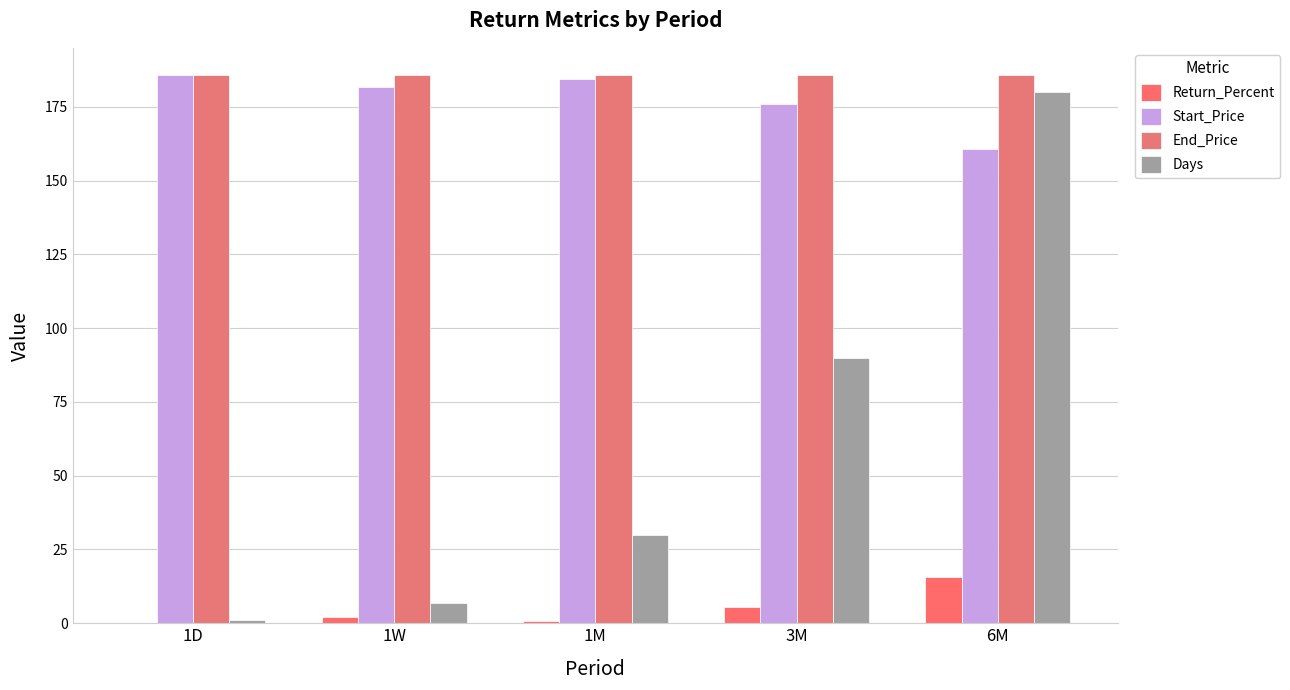

What is the total value across all series at 1D?

372.4